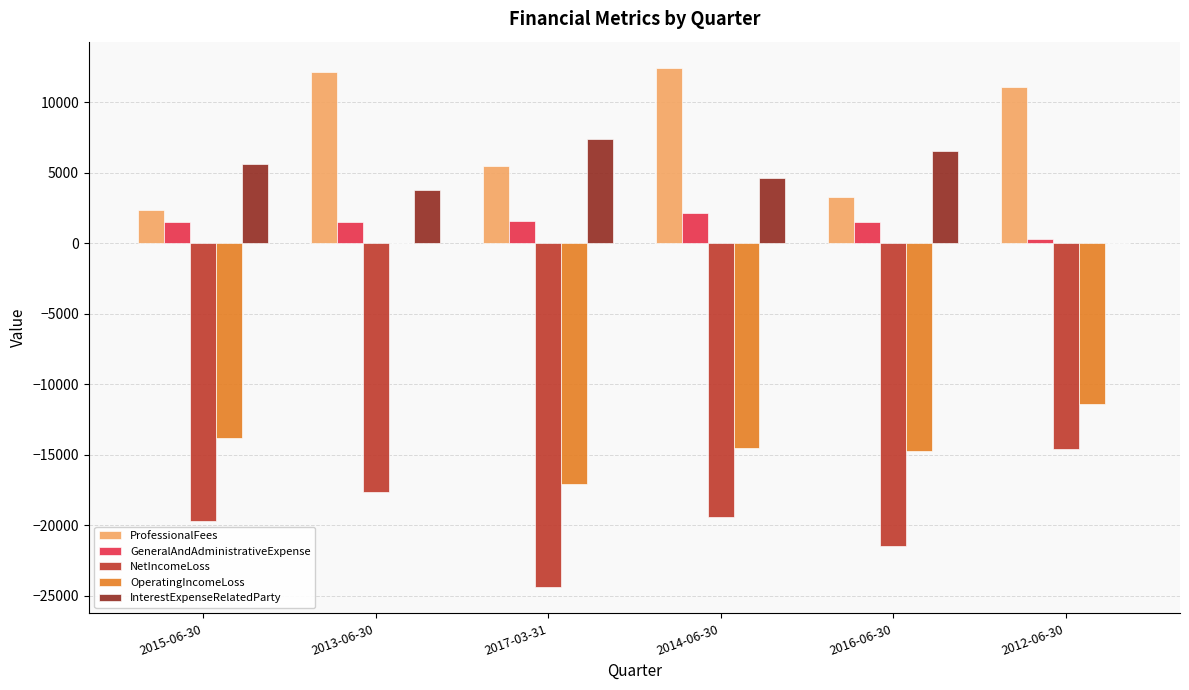

The value of NetIncomeLoss at 2012-06-30 is -14577. True or false?

True